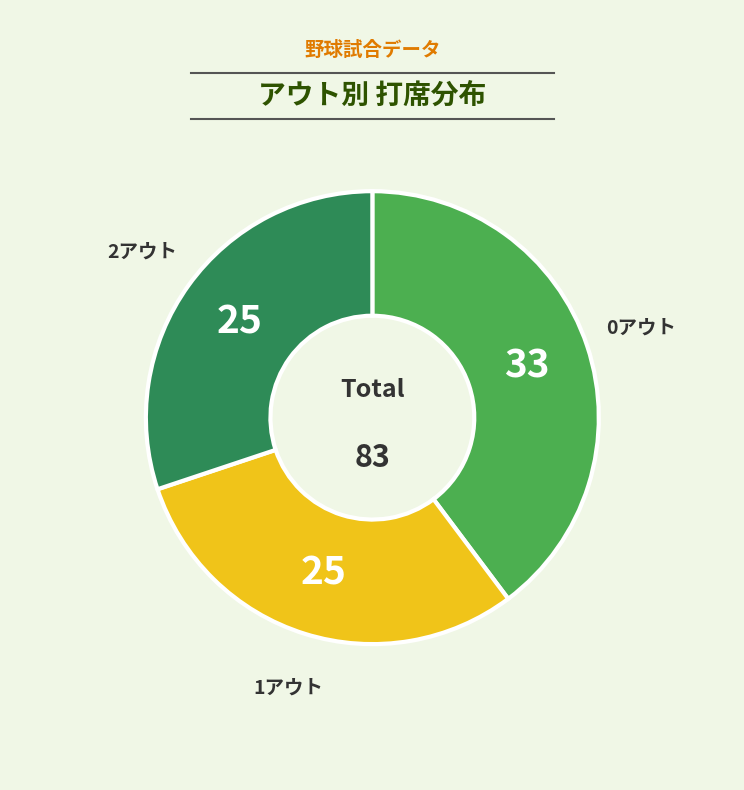

Is there a majority slice in this chart?

No